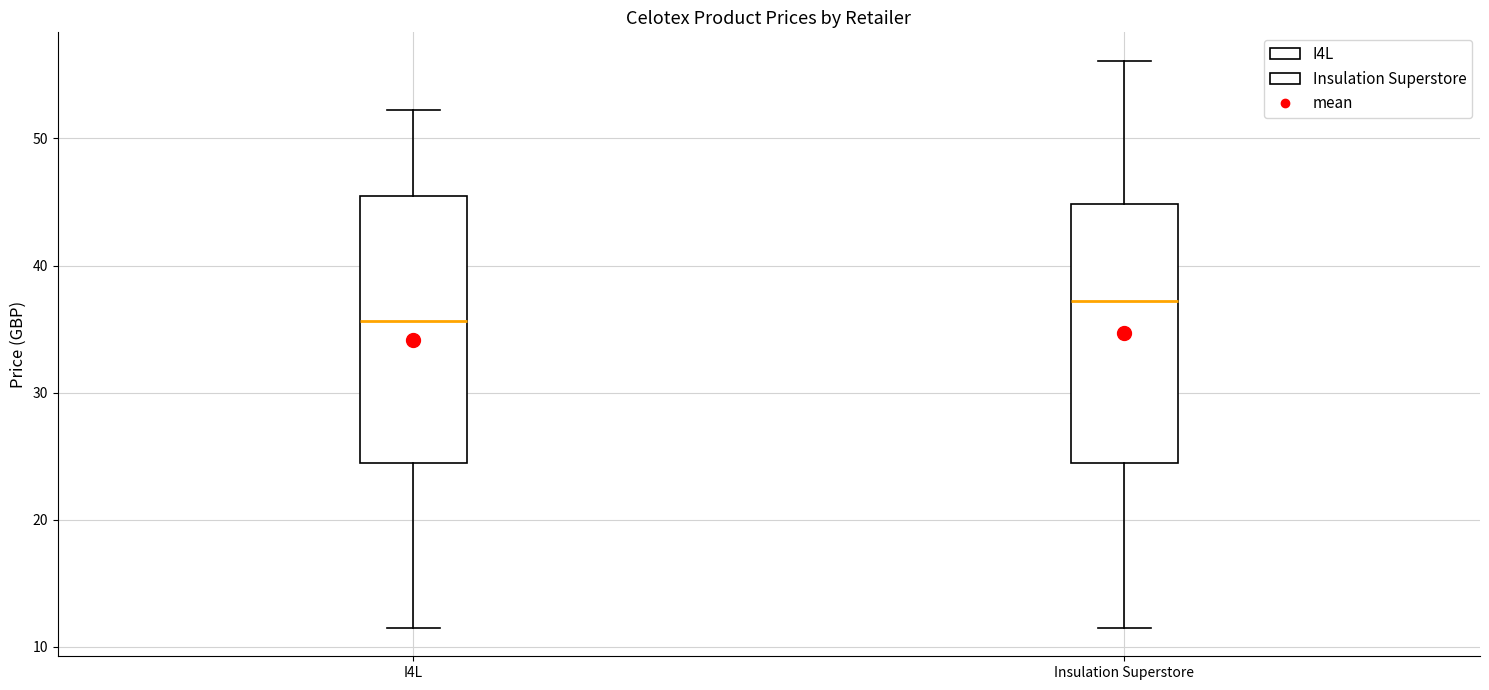

Reading left to right, read every box against the y-axis: the position of its median line, the range the box covers, and the ends of its whiskers. The values are not printed on the chart, so give them approximately, as read against the axis.

I4L: median 36, box 25 to 46, whiskers 12 to 52
Insulation Superstore: median 37, box 25 to 45, whiskers 12 to 56